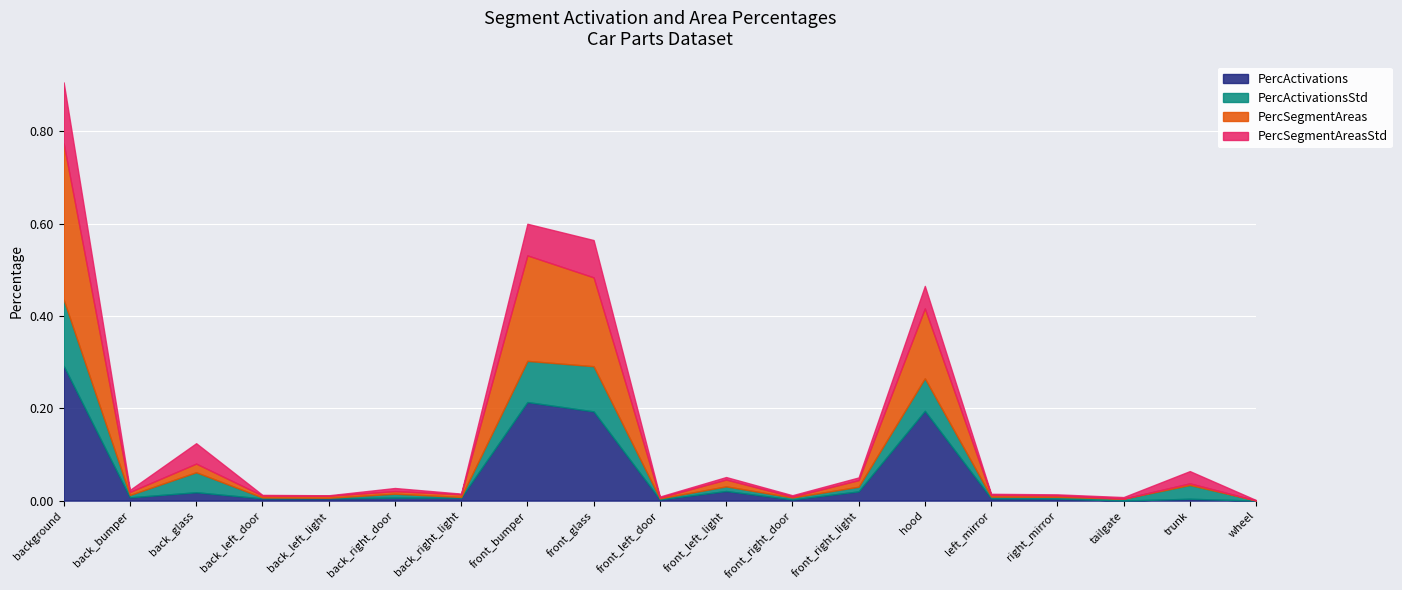

At how many categories does at least one series exceed 0?

19